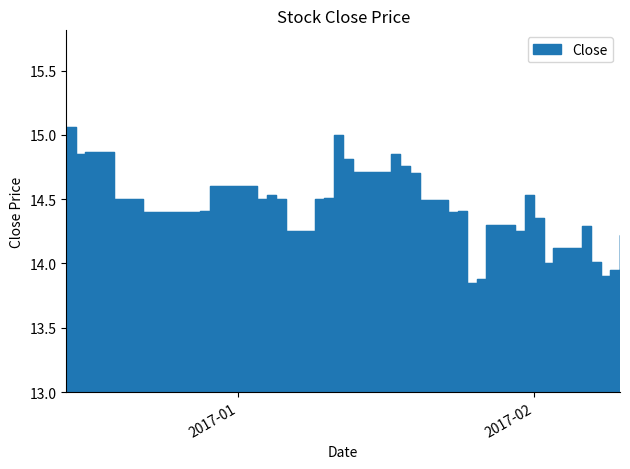

What is the label of the 33rd point from the right?

2016-12-23